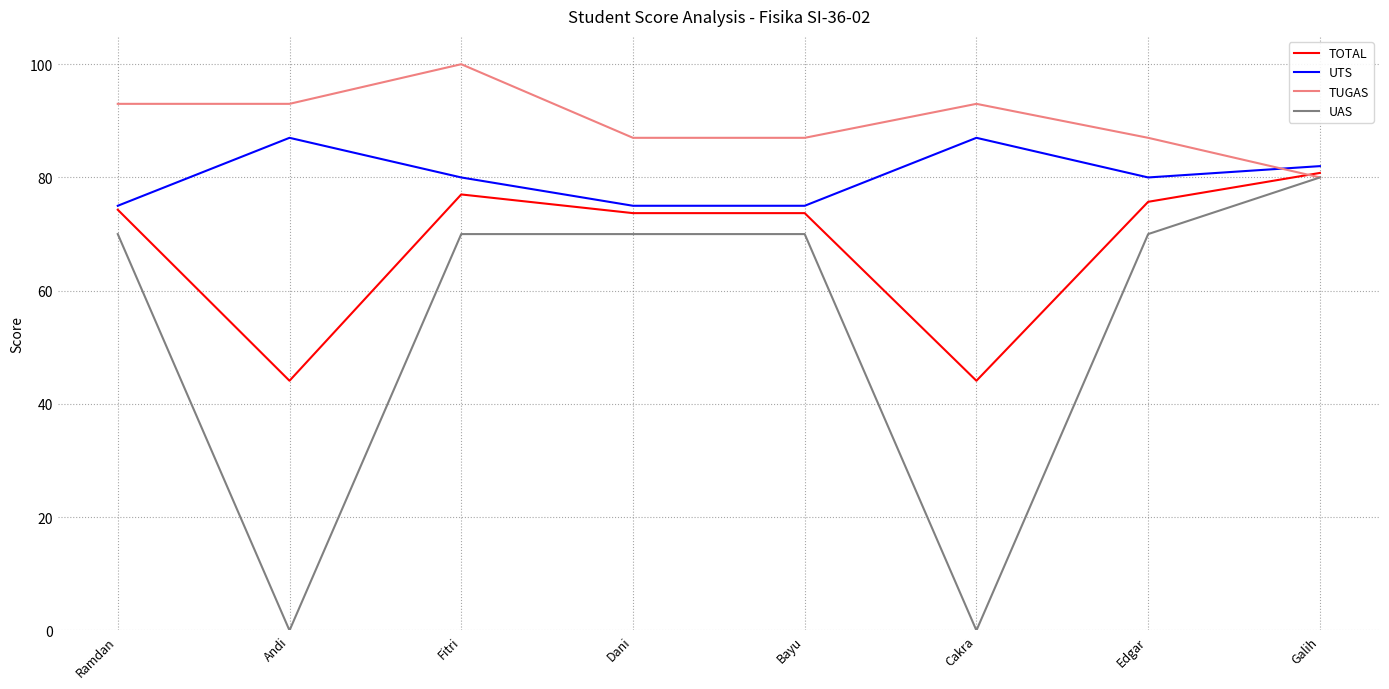

What is the difference between the maximum and second lowest values in the UAS series?

80.0